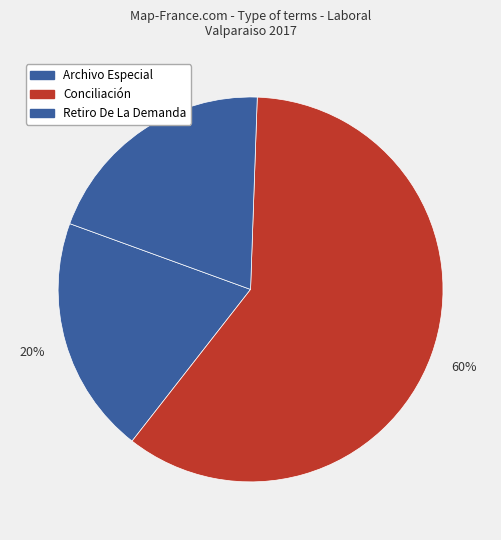

Count the number of slices in the pie.

3